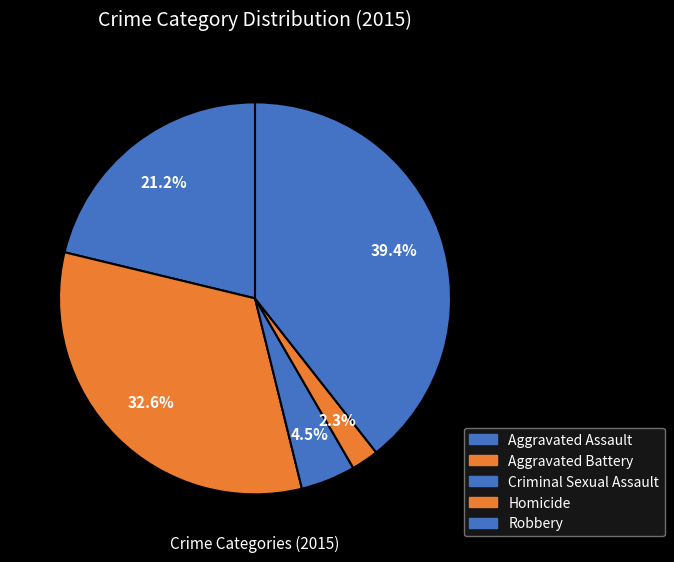

Does any single category account for the majority?

No